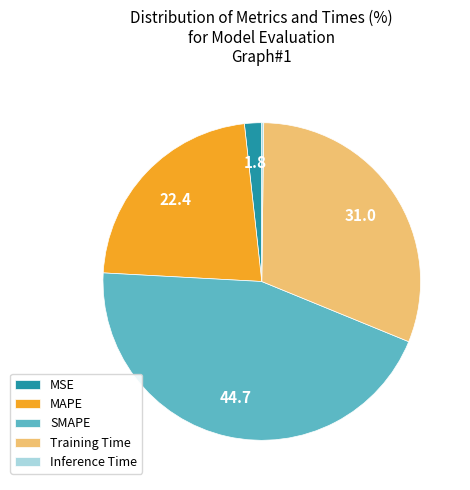

Does Training Time represent more than half of the total?

No